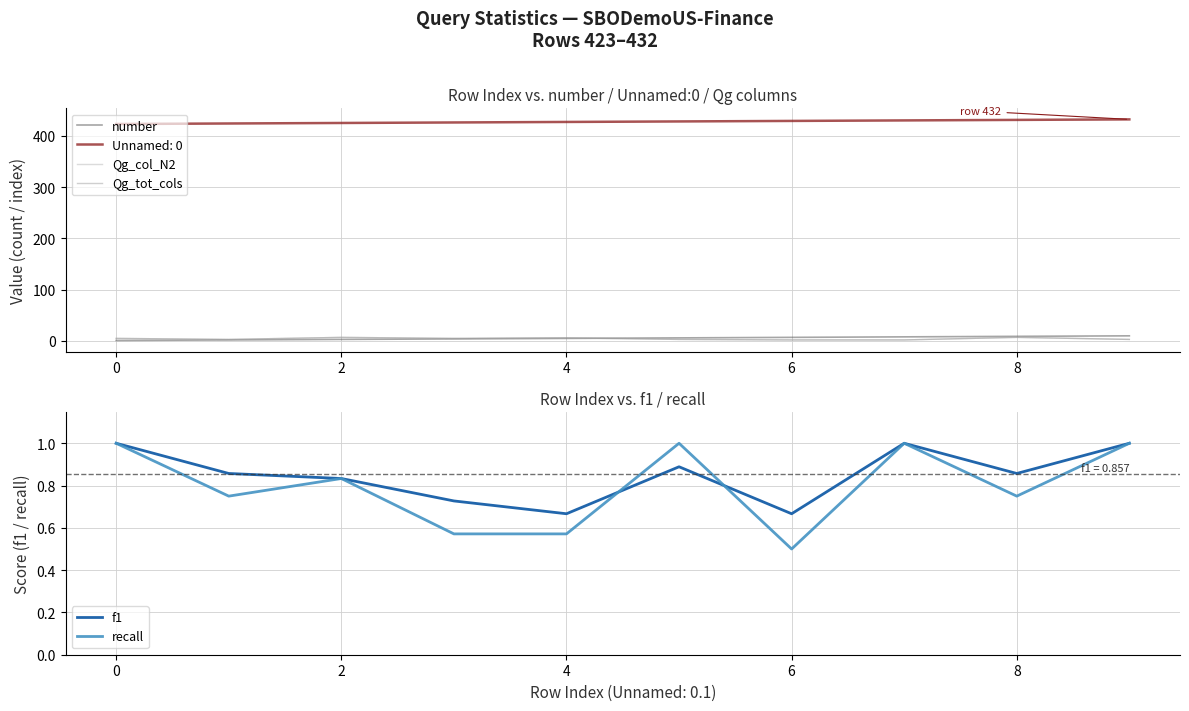

Which series has the largest total across all categories?

number